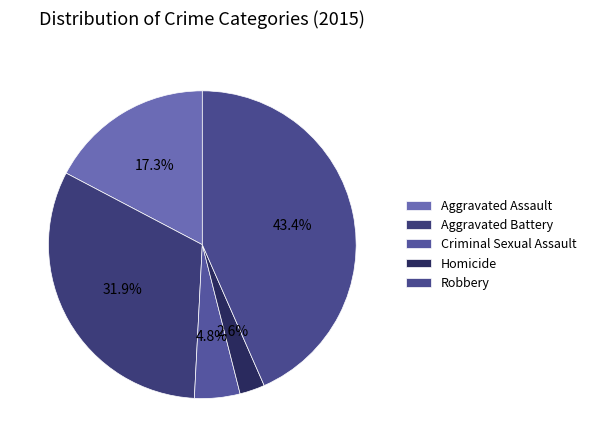

To the nearest percent, what is the difference between the Aggravated Battery and Aggravated Assault slice percentages?

15%